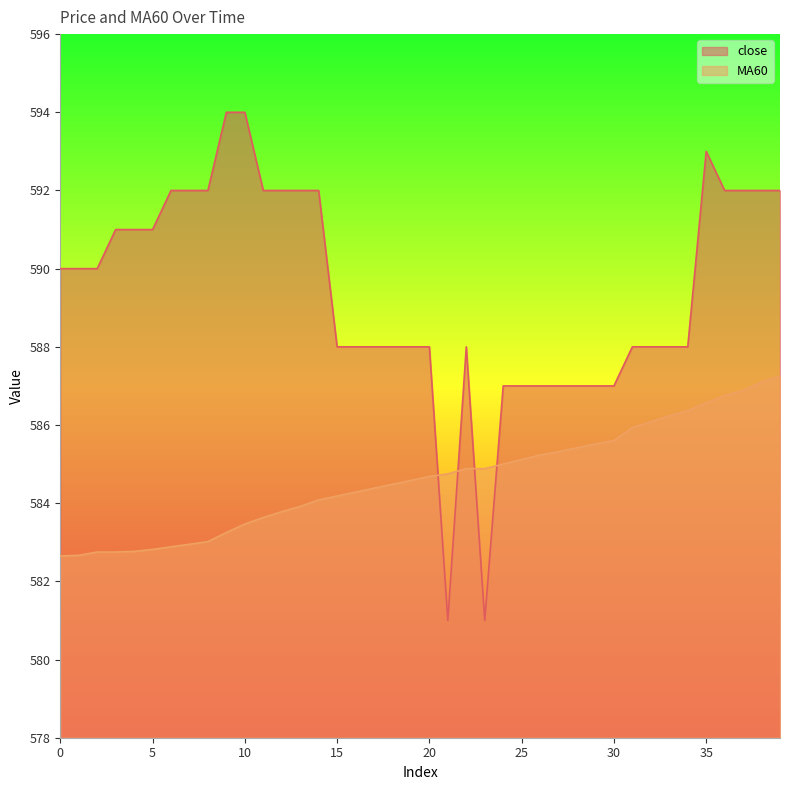

At how many categories does at least one series exceed 585?

38